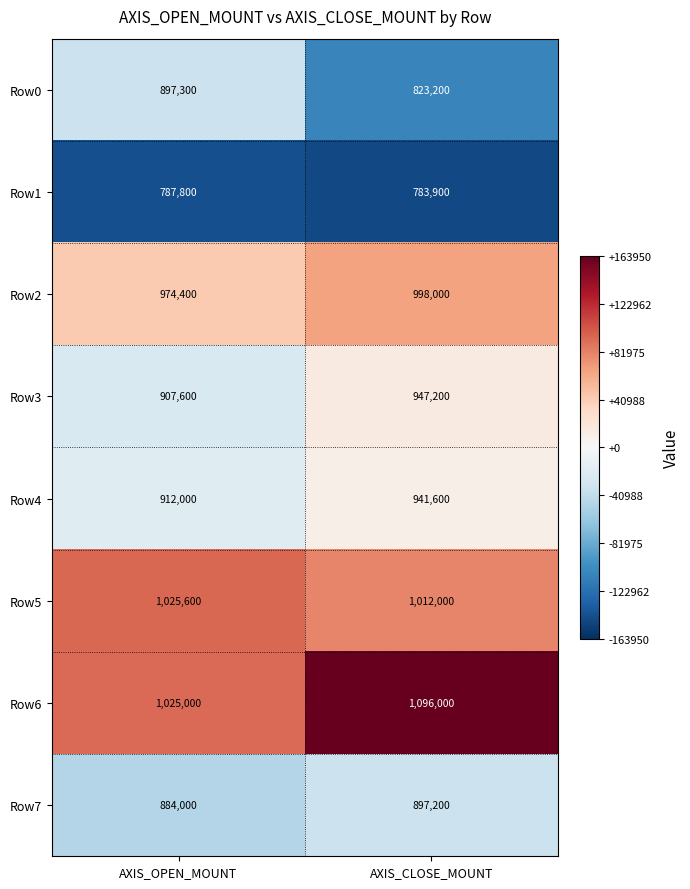

How many data points does each series have?

2